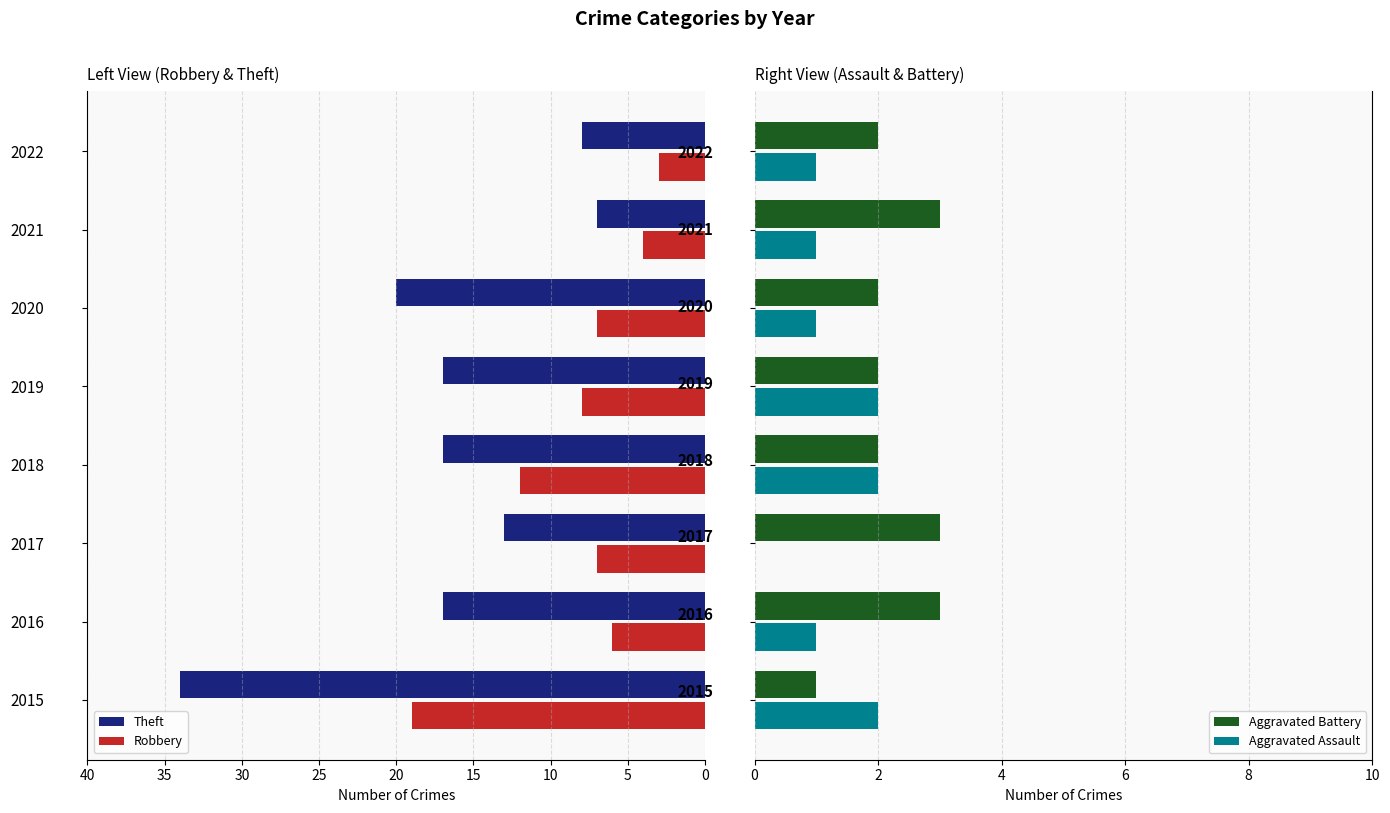

Does the chart contain any negative values?

Yes